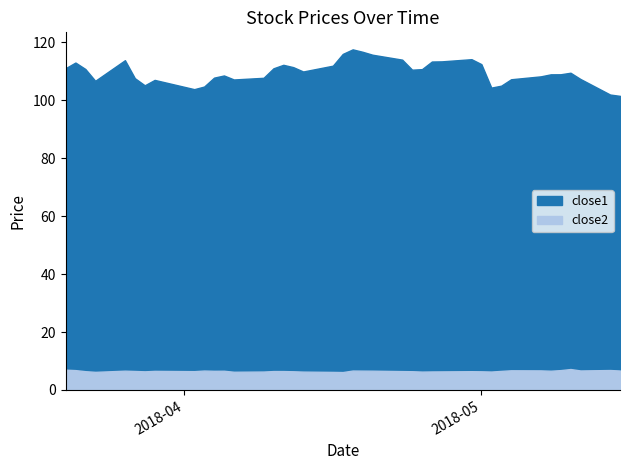

What value does the close1 series have at 2018-04-16?

112.0